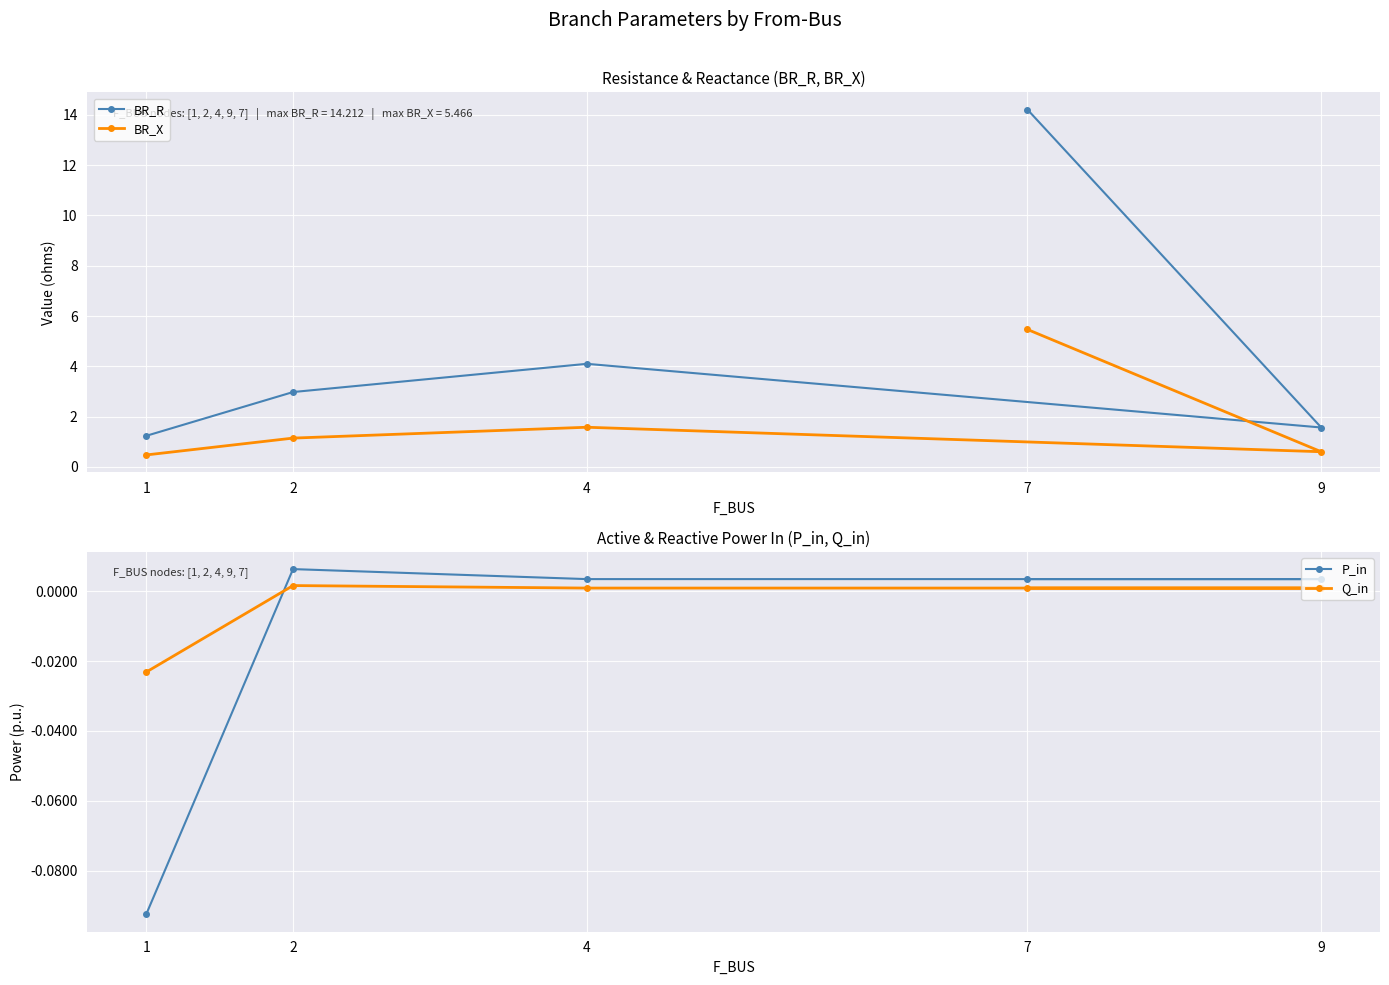

Which series changed the most between 4 and 9?

BR_R